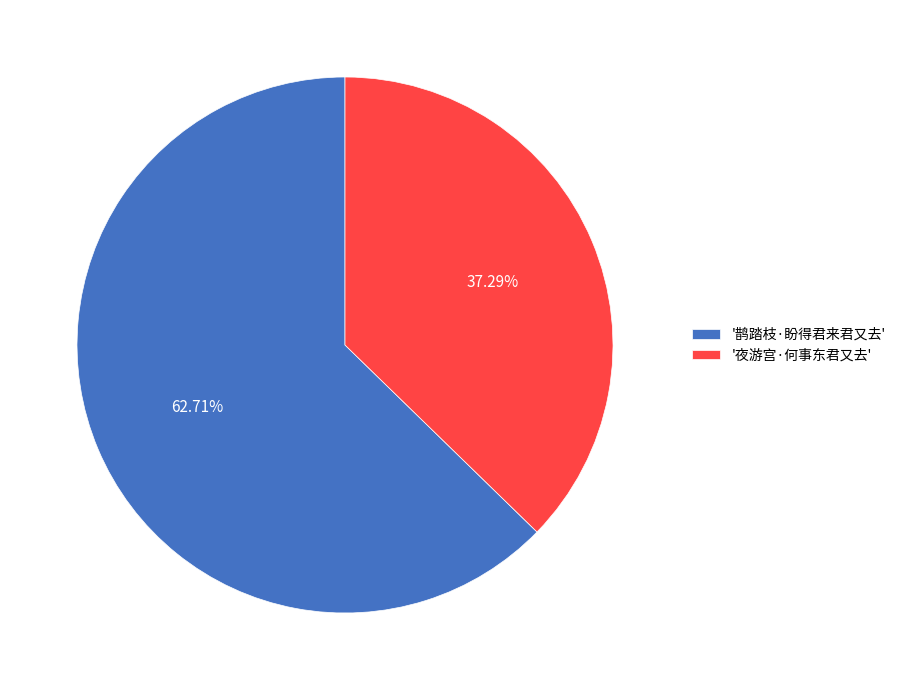

Which slice represents more than half of the pie?

'鹊踏枝·盼得君来君又去'